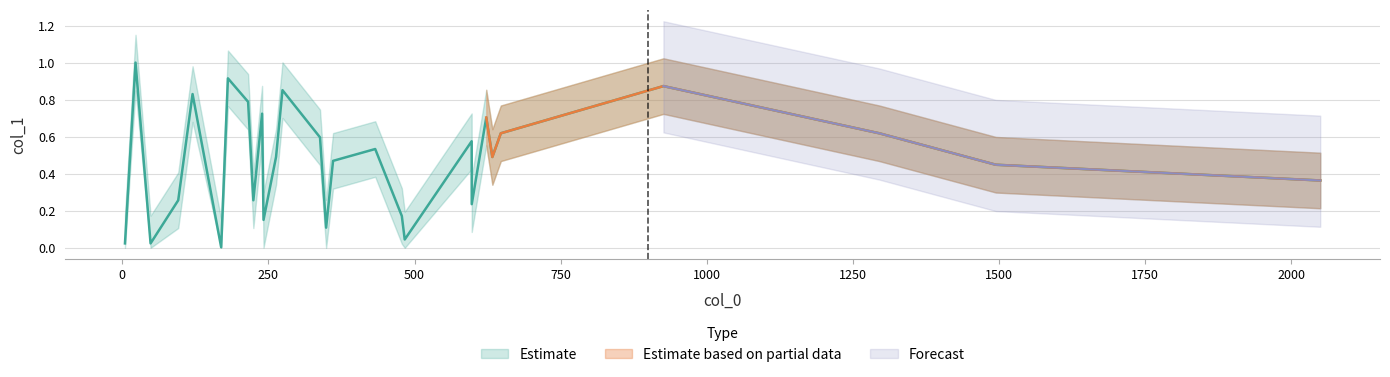

How many interior local peaks (higher than both neighbors) does the data have?

9